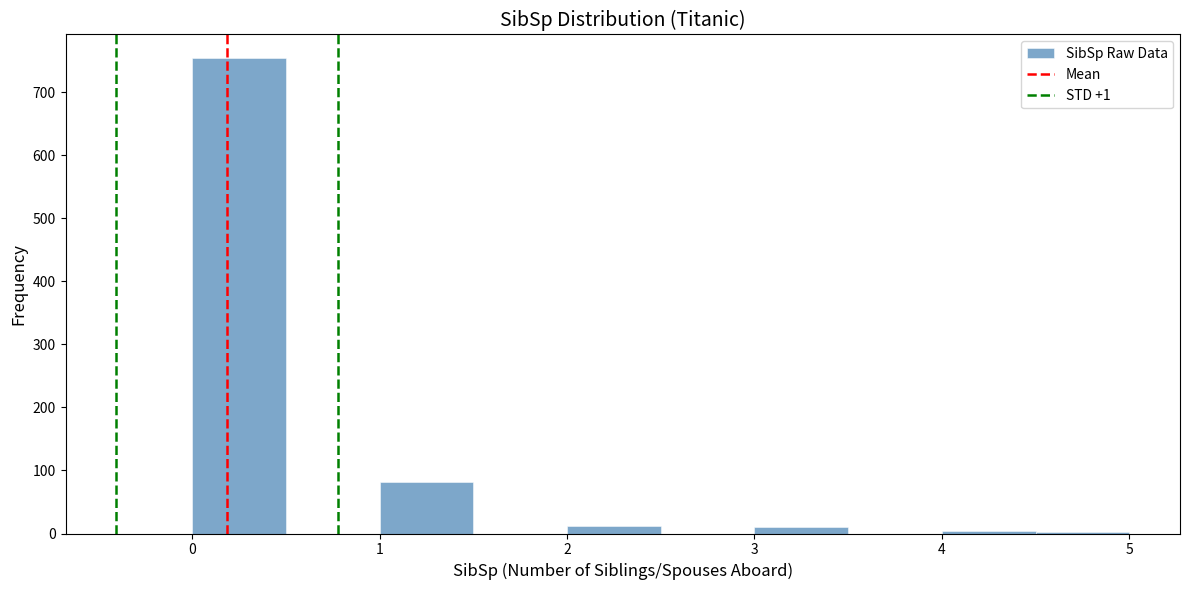

Reading left to right, transcribe this chart: for each bar, give the range it covers on the x-axis and its height. The values are not printed on the chart, so give them approximately, as read against the axis.

0.0 to 0.5: 750
0.5 to 1.0: 0
1.0 to 1.5: 80
1.5 to 2.0: 0
2.0 to 2.5: 10
2.5 to 3.0: 0
3.0 to 3.5: 10
3.5 to 4.0: 0
4.0 to 4.5: under 10
4.5 to 5.0: under 10